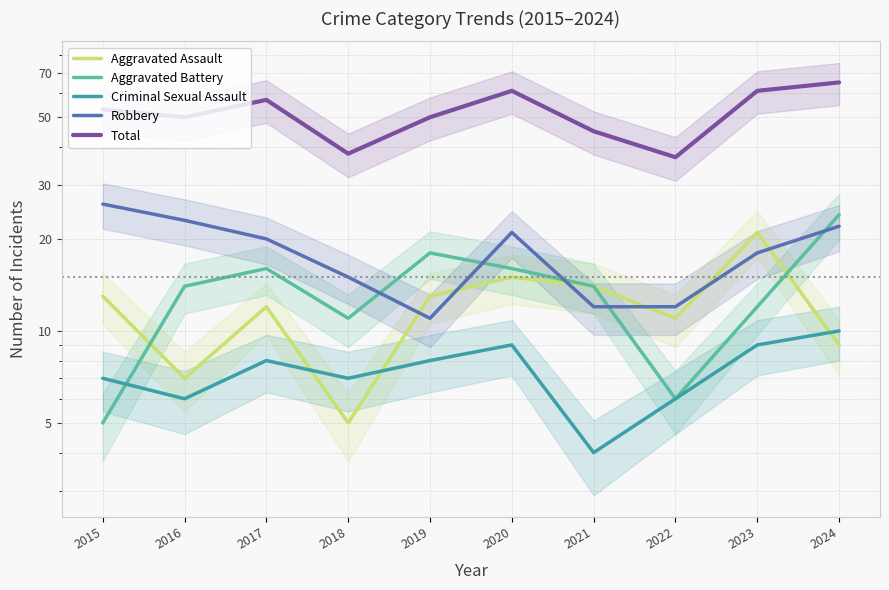

The Aggravated Battery series shows 24 at 2024. True or false?

True